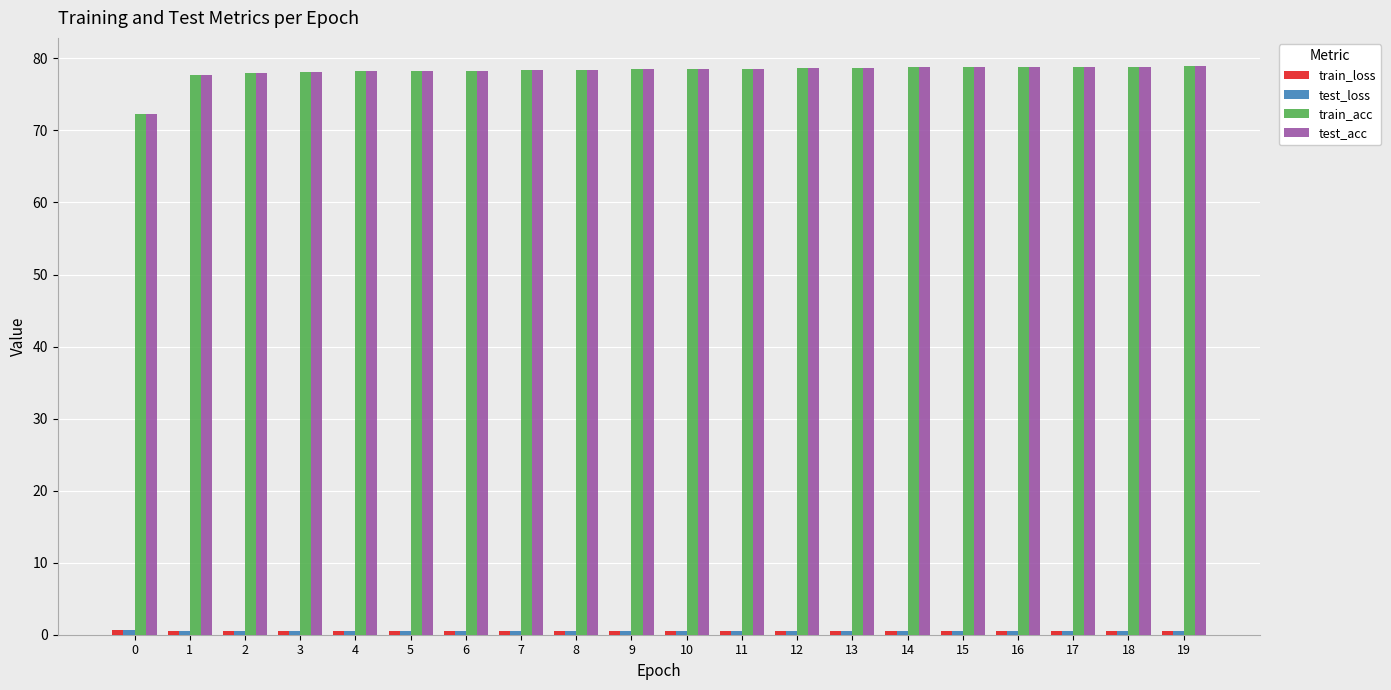

What is the minimum value shown in the chart?

0.5